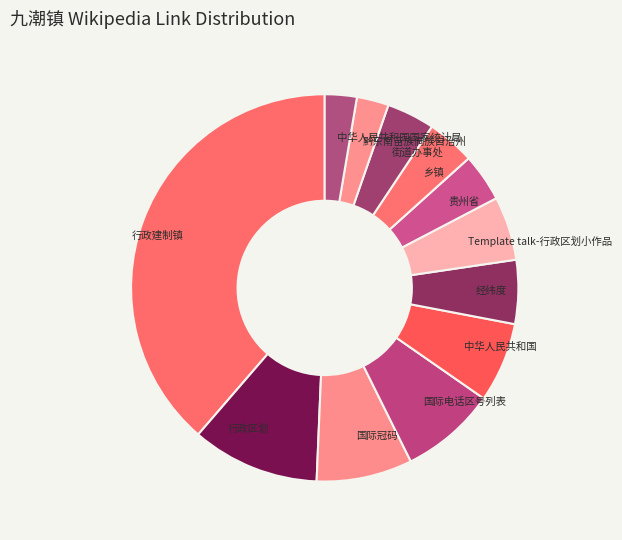

True or false: 行政区划 accounts for 11% of the total.

True